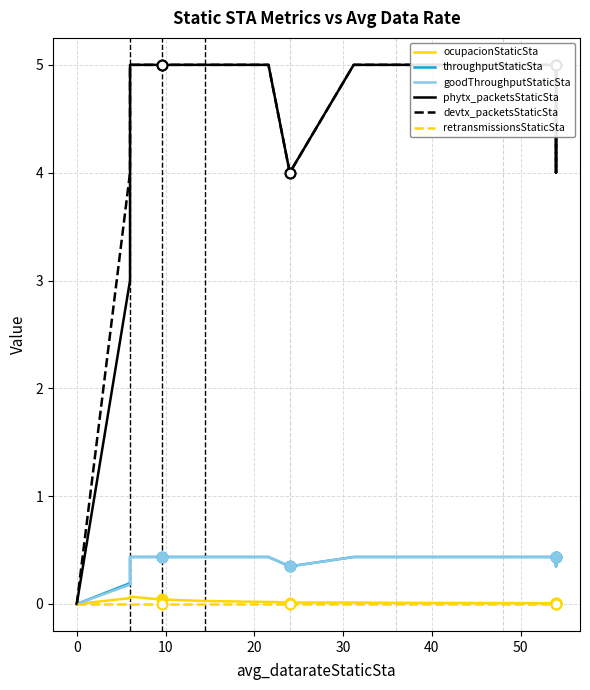

What are all the series names shown in the legend?

ocupacionStaticSta, throughputStaticSta, goodThroughputStaticSta, phytx_packetsStaticSta, devtx_packetsStaticSta, retransmissionsStaticSta